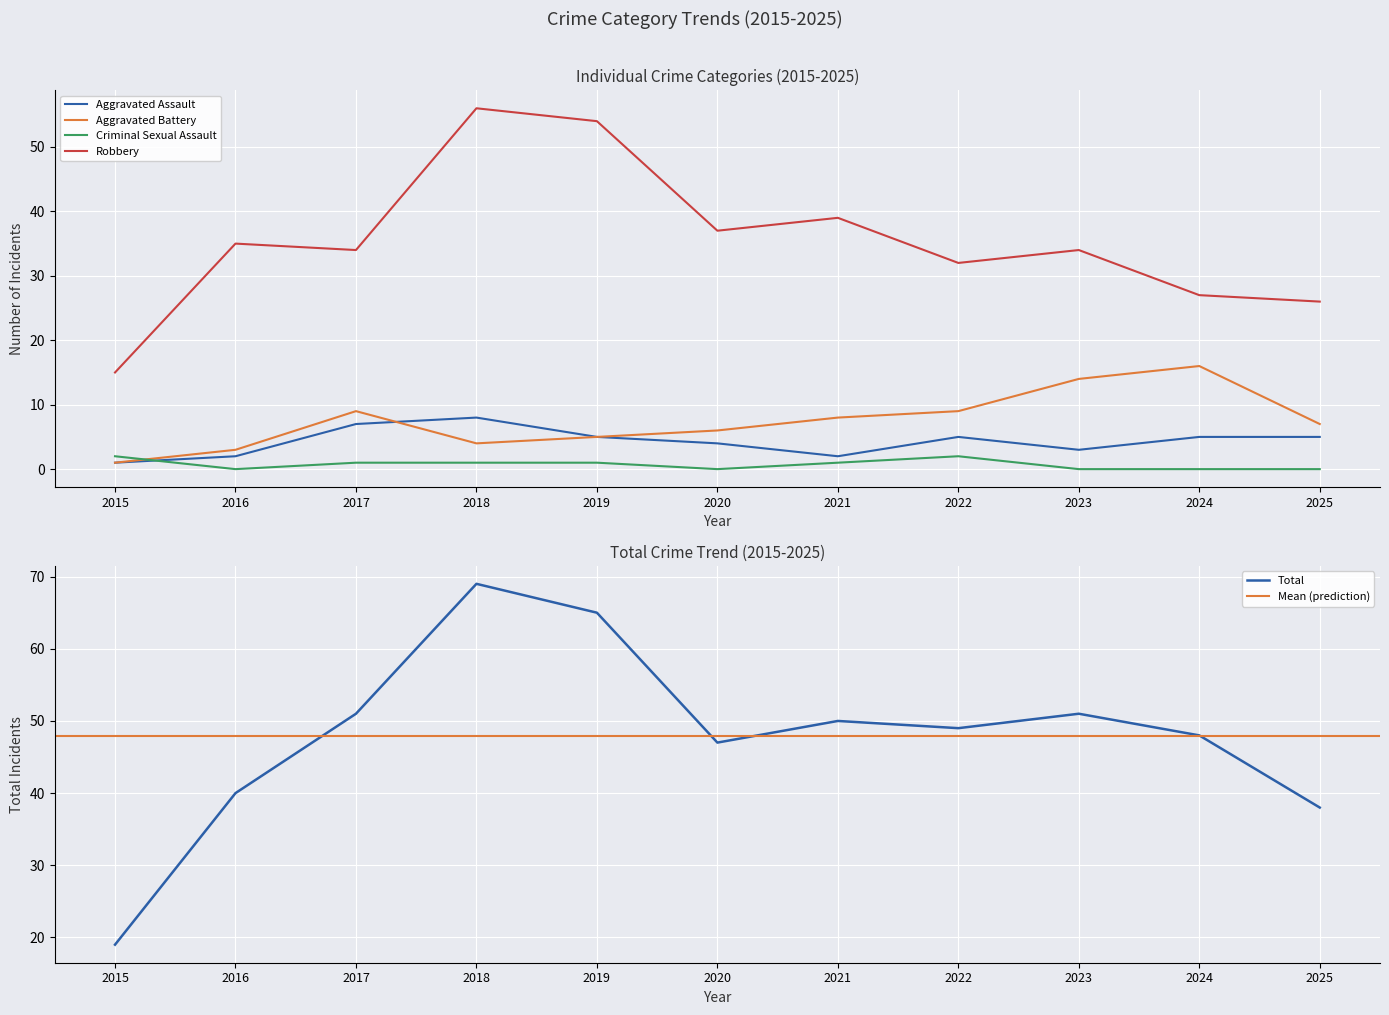

What is the total value across all series at 2022?

97